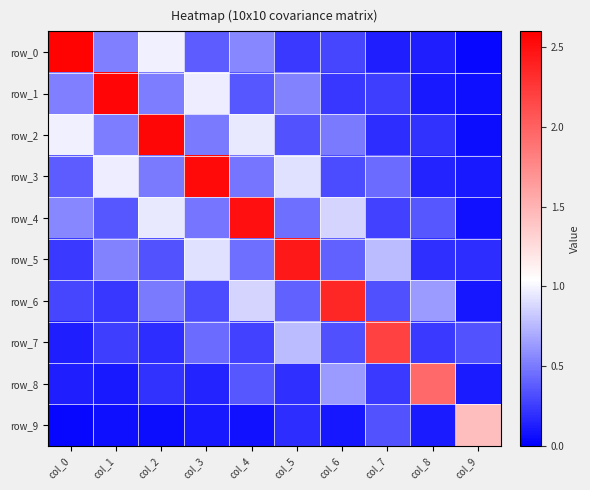

What is the difference between the second highest and second lowest values in the row_2 series?

0.8